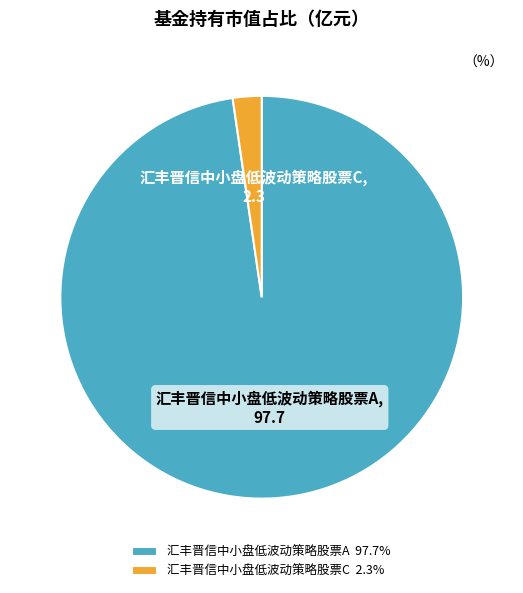

Which category has the smallest portion of the pie?

汇丰晋信中小盘低波动策略股票C